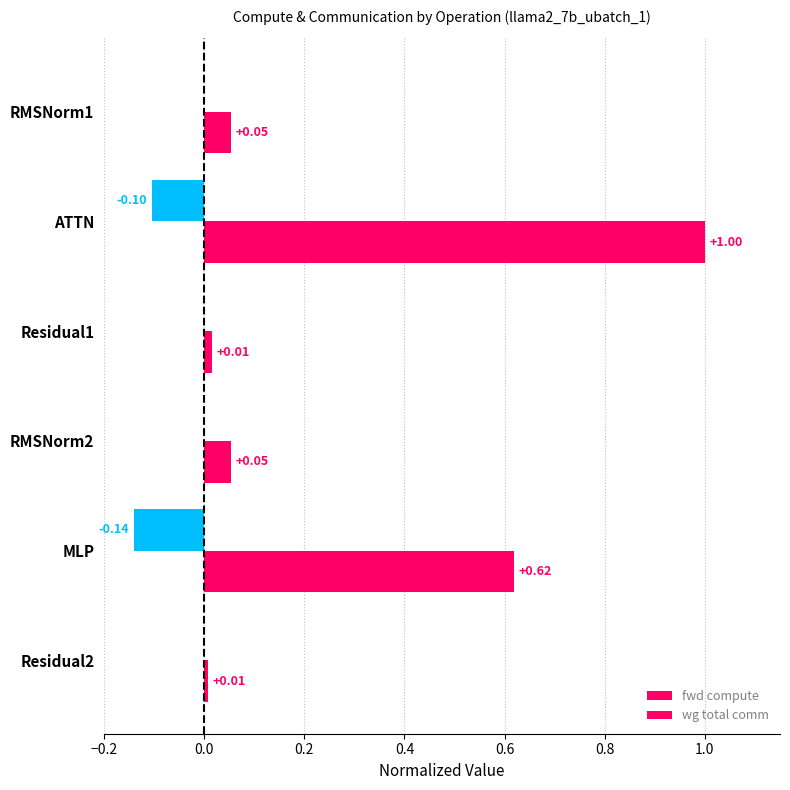

What is the average value of the fwd compute series?

0.3